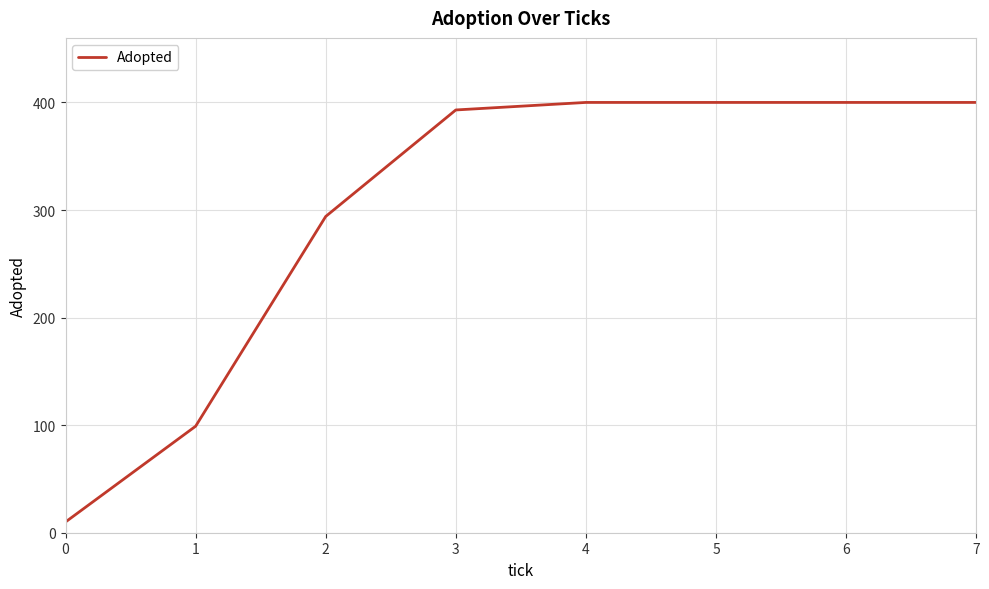

What is the change in value from 1 to 5?

+301